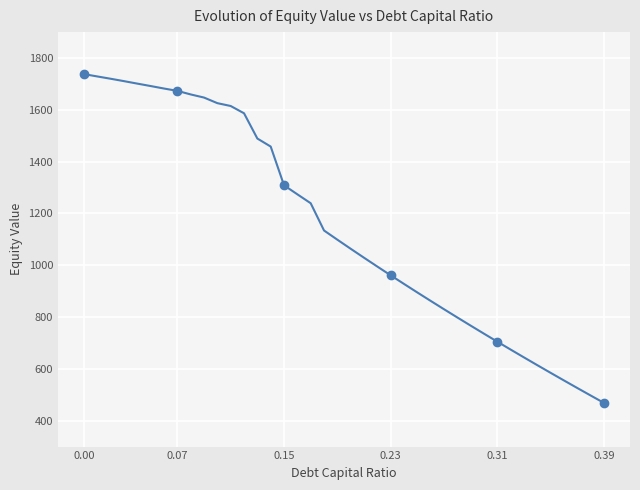

Count the number of categories in the chart.

40